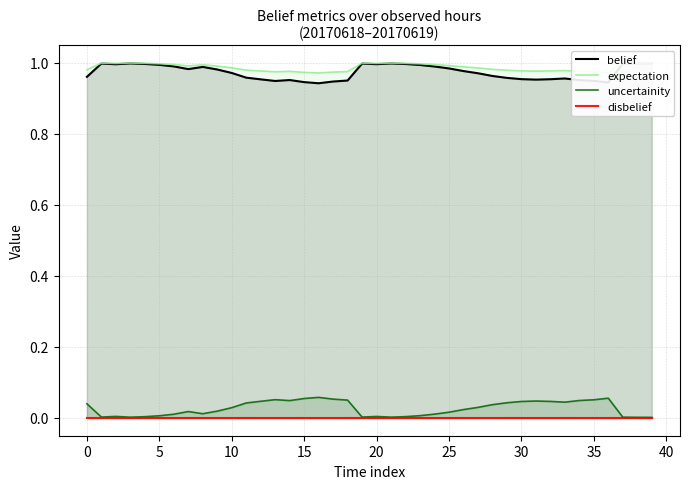

What is the label of the 18th point from the right?

22